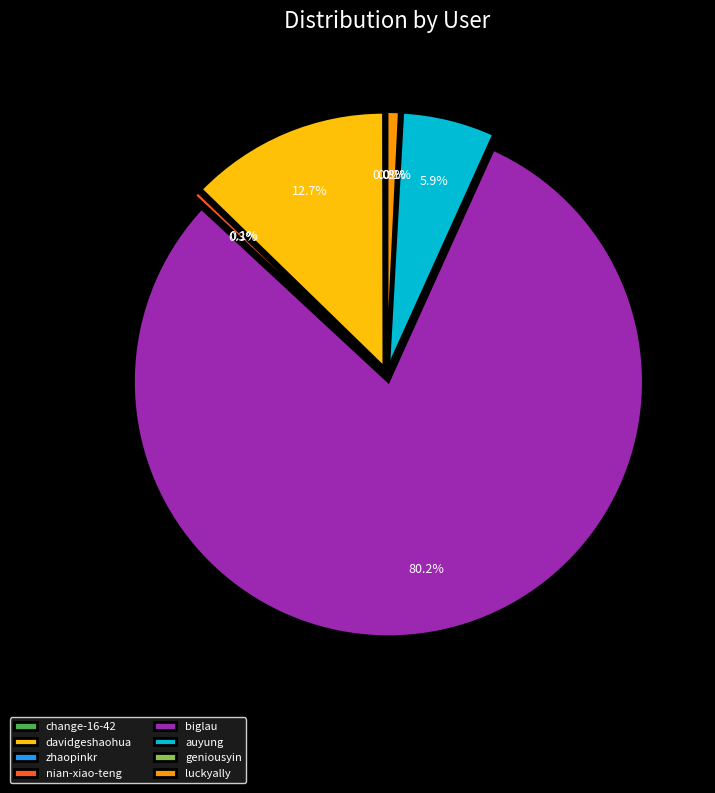

To the nearest percent, what portion does luckyally represent?

1%